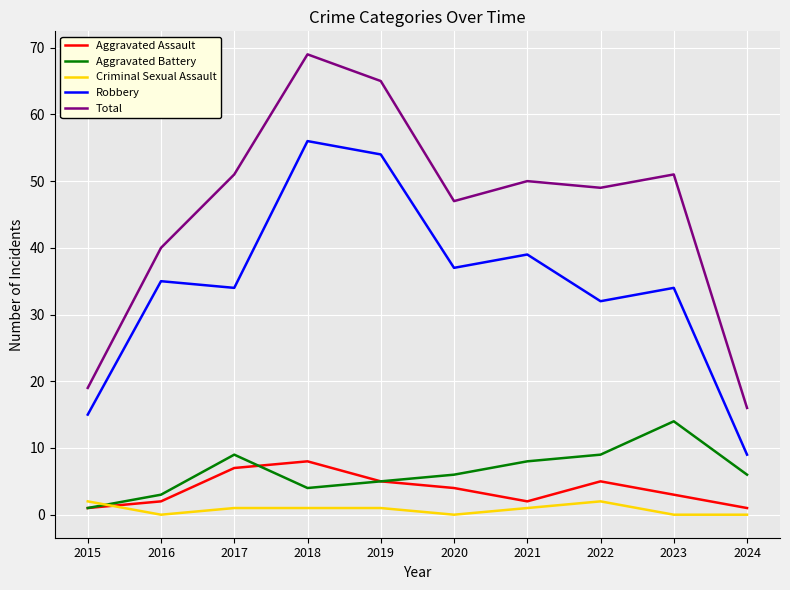

What is the difference between the maximum and second lowest values in the Robbery series?

41